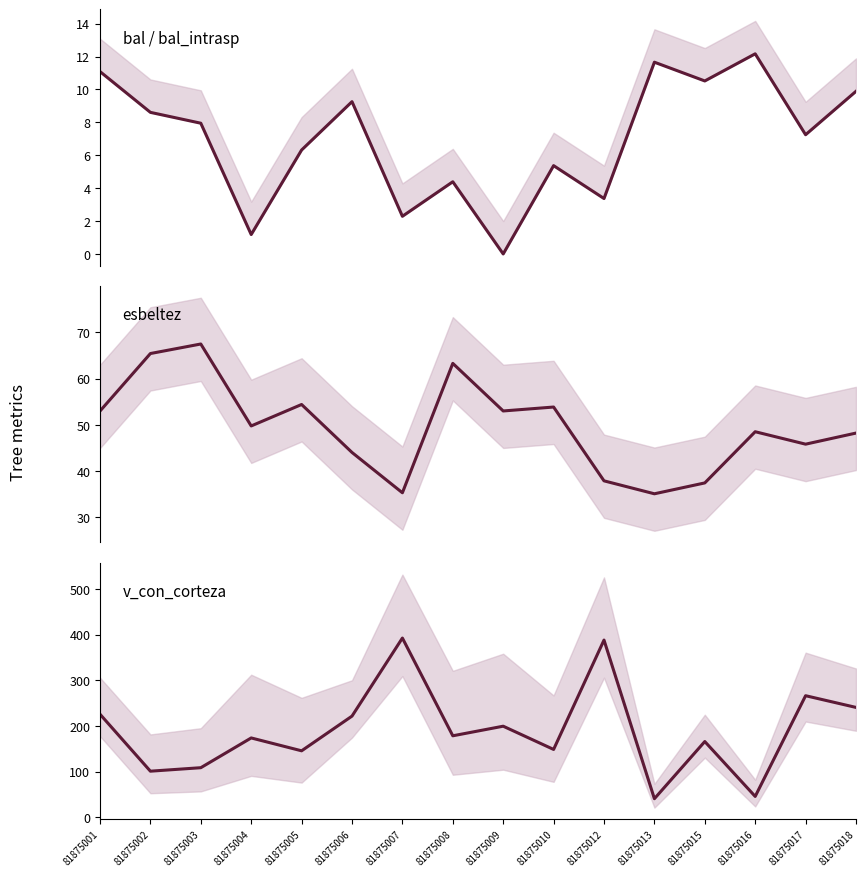

The bal series shows 5.8 at 81875016. True or false?

False